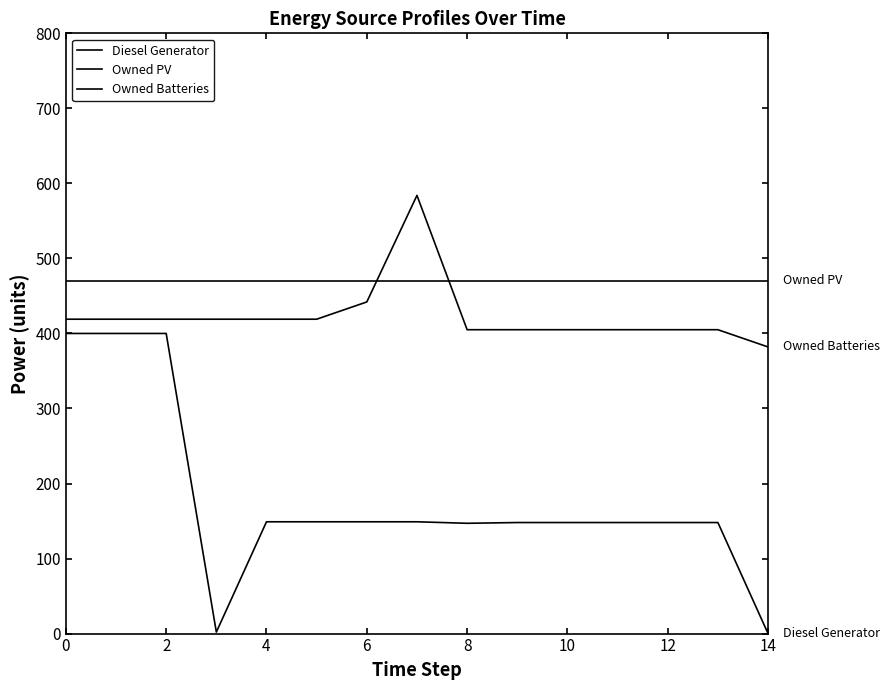

List the series in order of their peak value, lowest first.

Diesel Generator, Owned PV, Owned Batteries